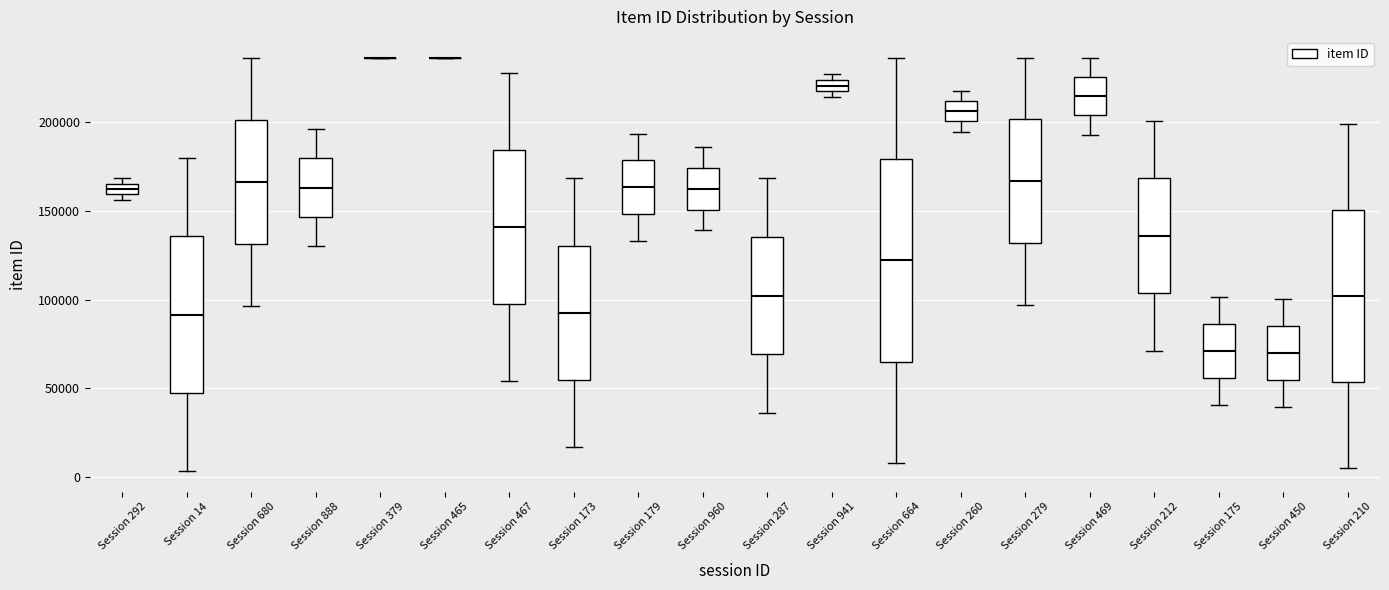

Which box is the tallest, from its lower edge to its upper edge?

Session 664